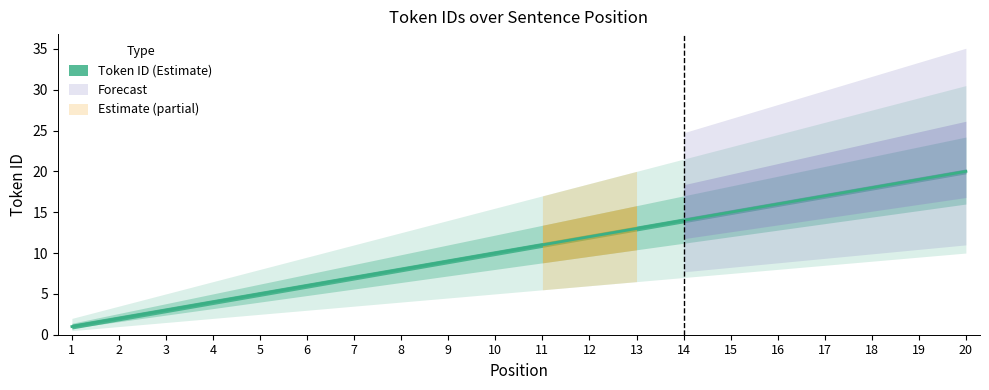

What is the maximum value for Lower Bound?

10.0